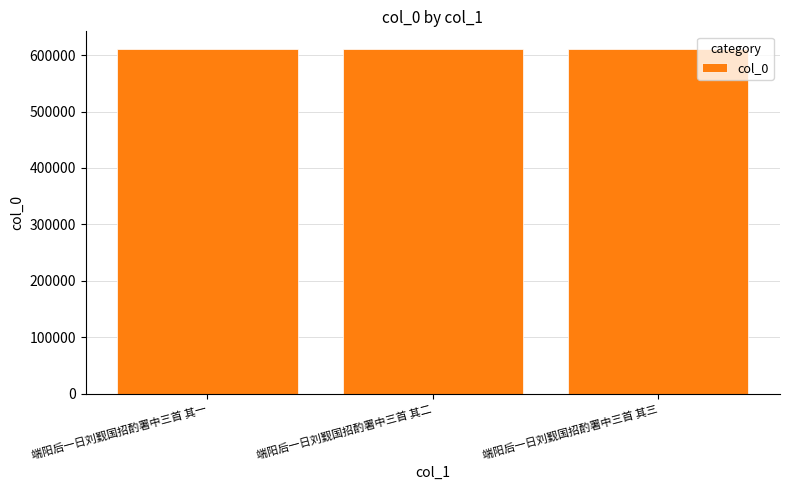

What is the minimum value shown in the chart?

611575